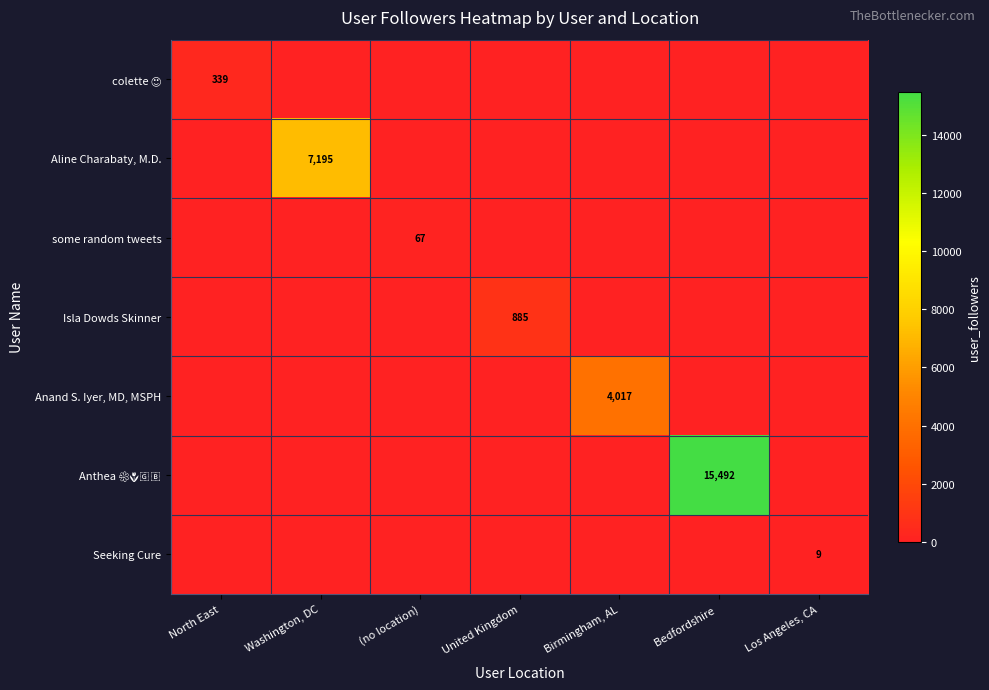

What is the difference between the maximum and minimum values in the Aline Charabaty, M.D. series?

7195